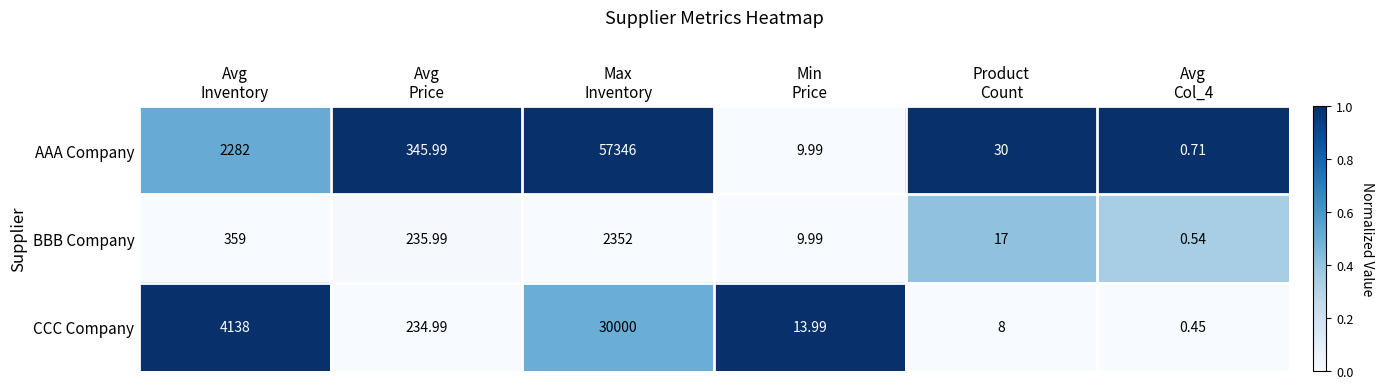

Which series has the largest total across all categories?

AAA Company